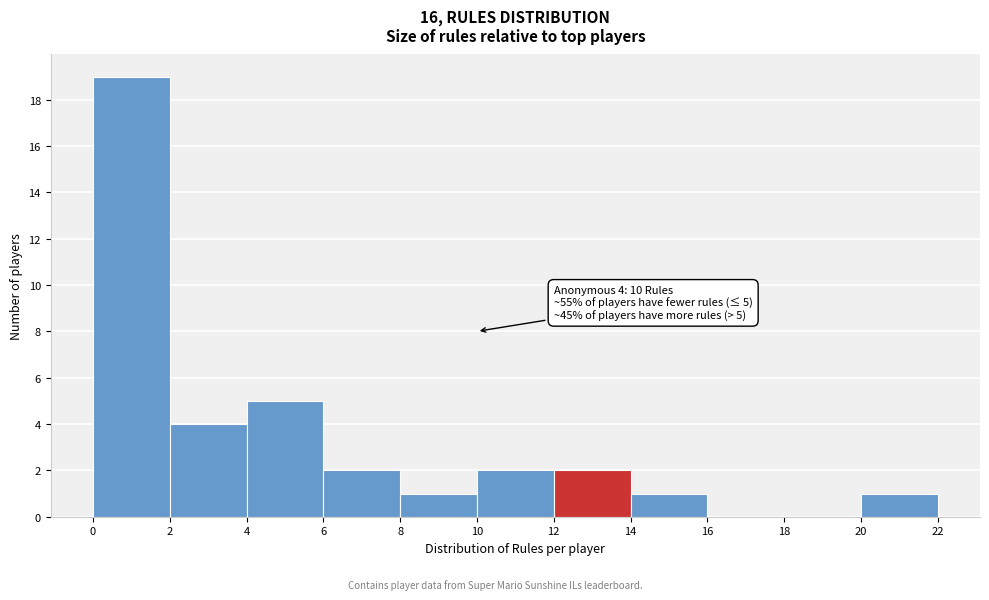

Which range on the x-axis has the tallest bar?

0 to 2